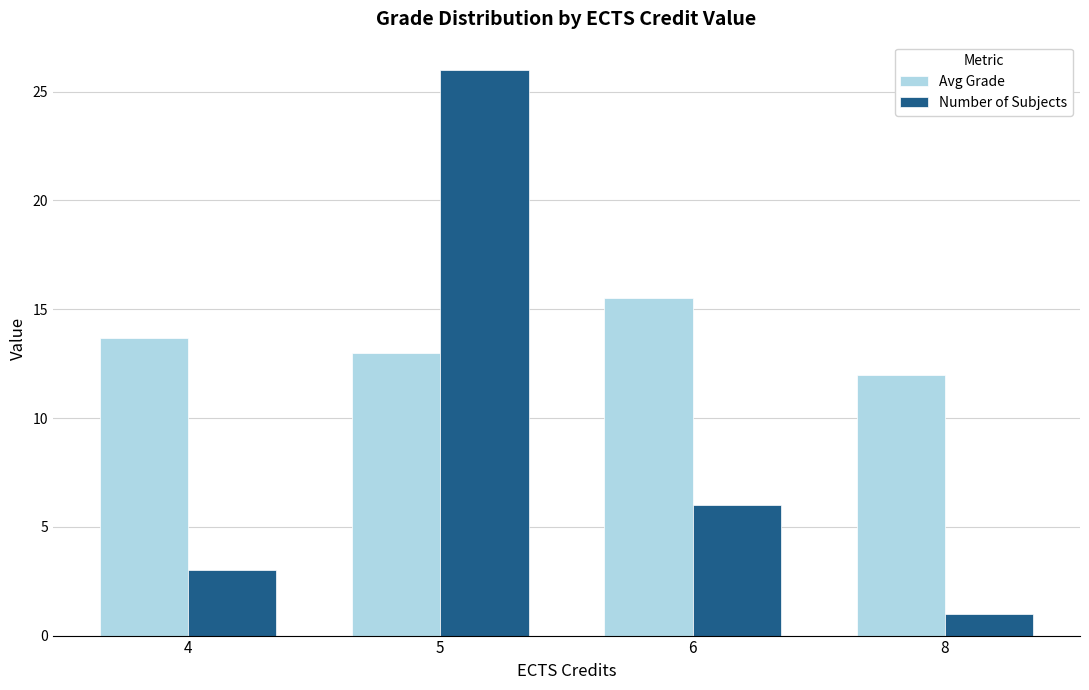

Read the Number of Subjects value at 8.

1.0